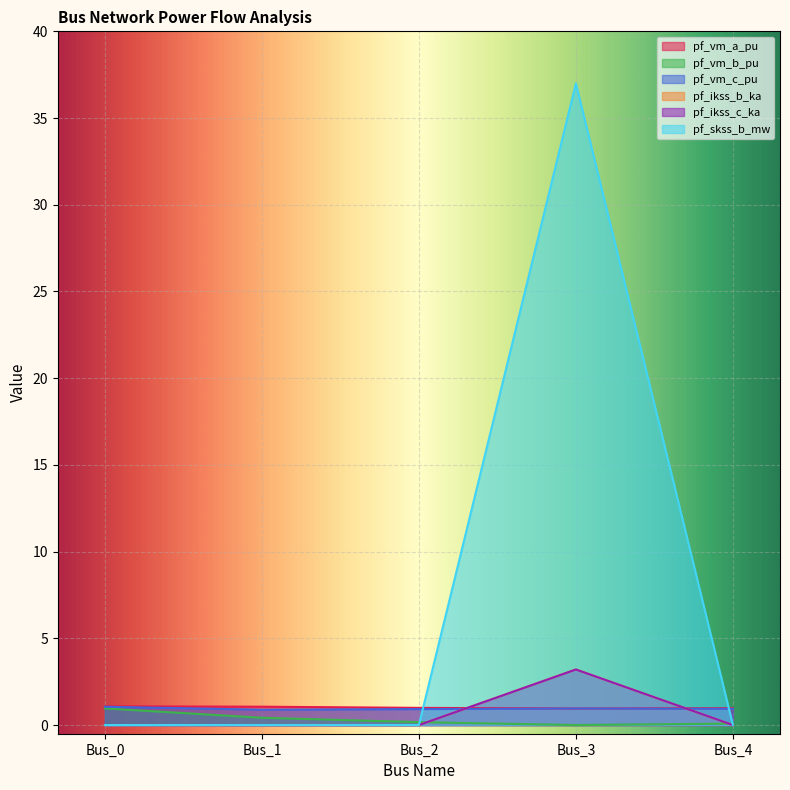

How many positive values does the pf_vm_b_pu series have?

4